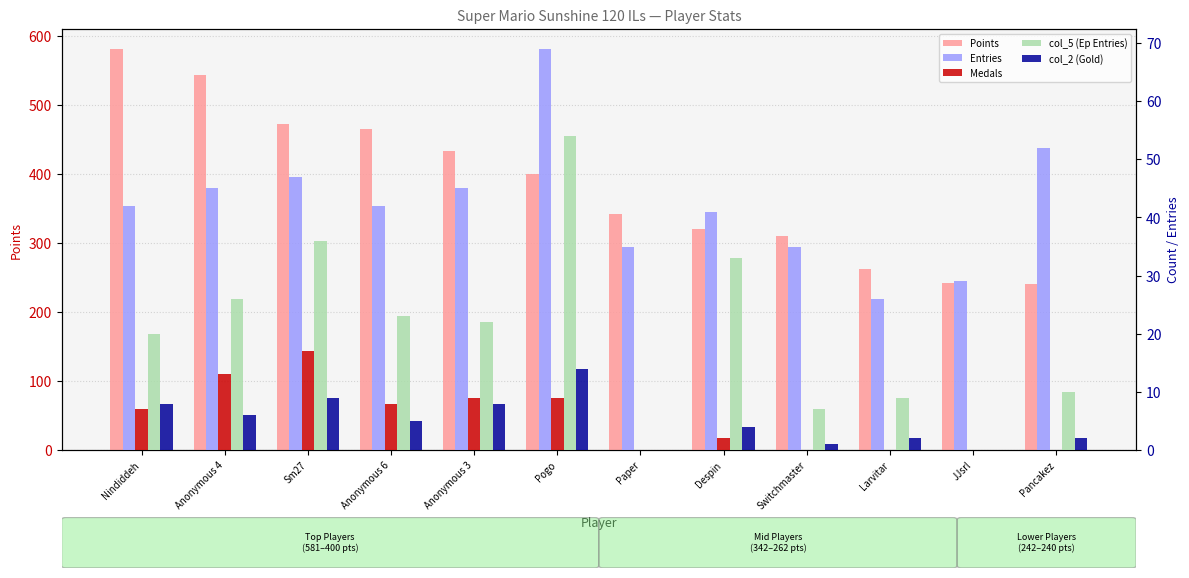

The value of col_5 (Ep Entries) at Anonymous 4 is 7. True or false?

False